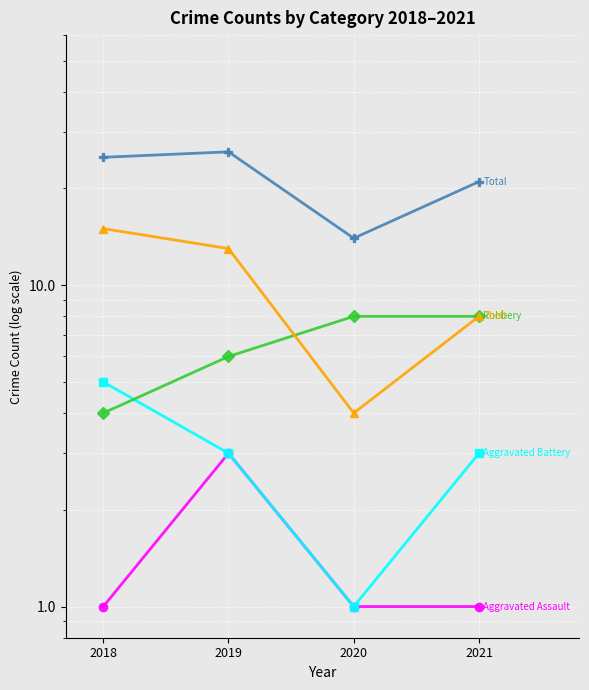

True or false: Aggravated Battery and Total intersect in this chart.

False